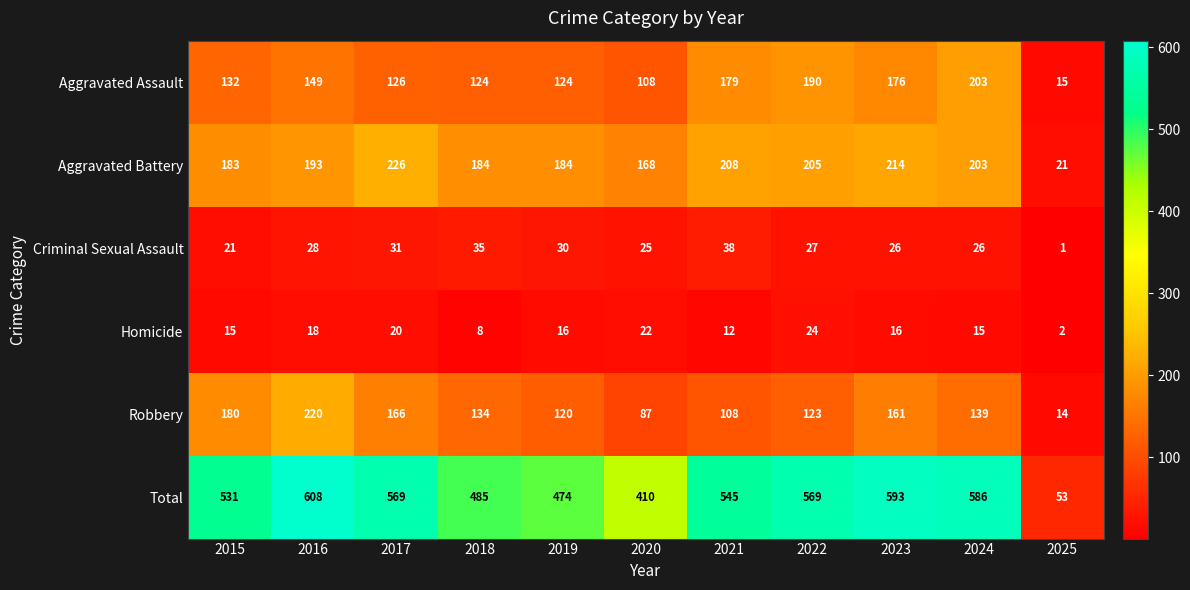

Rank the categories by Robbery value from highest to lowest.

2016, 2015, 2017, 2023, 2024, 2018, 2022, 2019, 2021, 2020, 2025